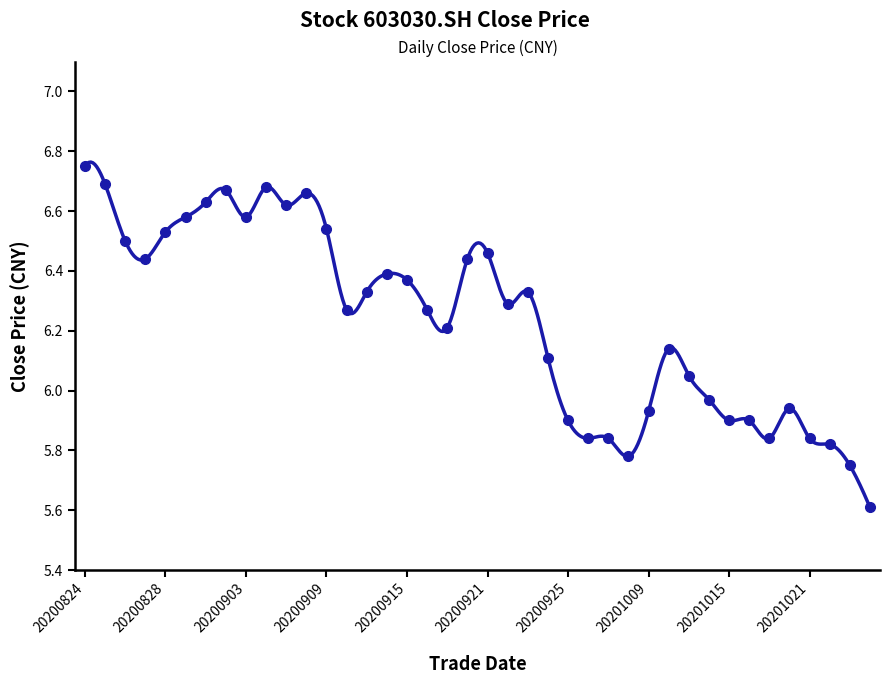

How many values exceed 6?

26